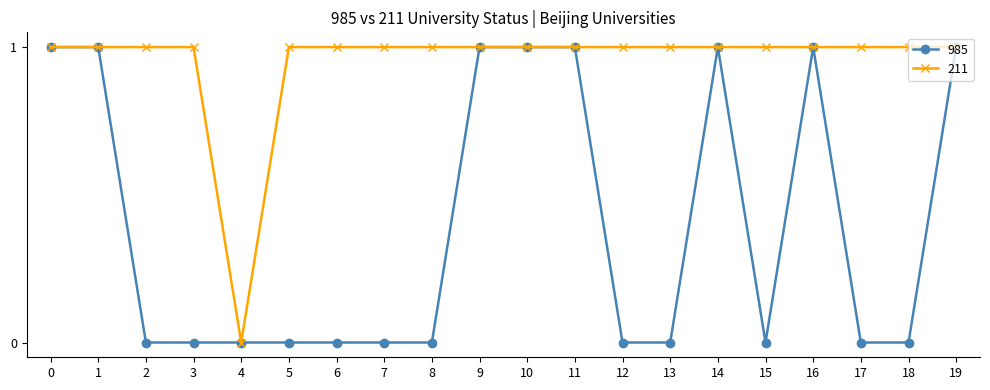

True or false: 211 has a value of 1 at 6.

True